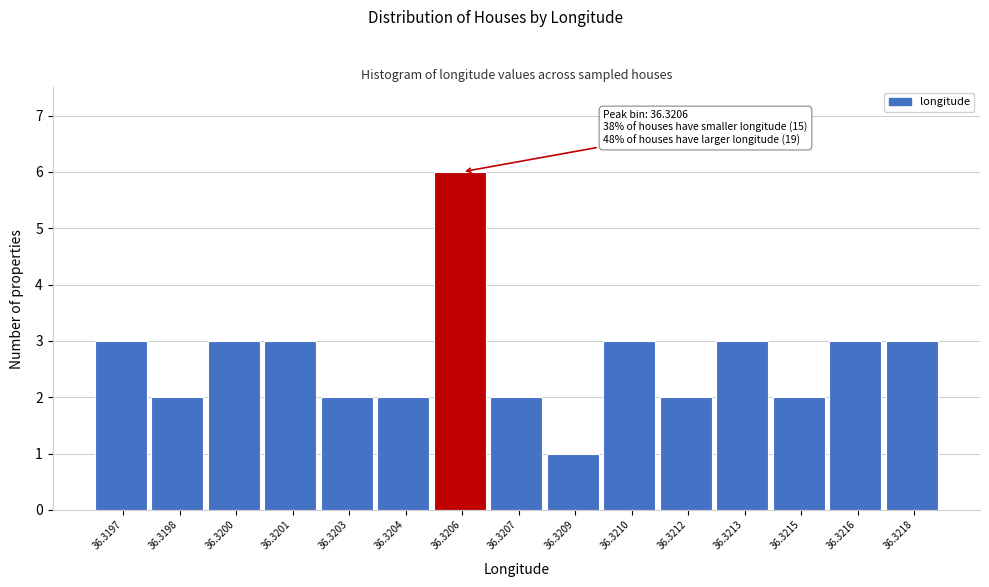

Reading left to right, extract all data points from this chart.

3	2	3	3	2	2	6	2	1	3	2	3	2	3	3